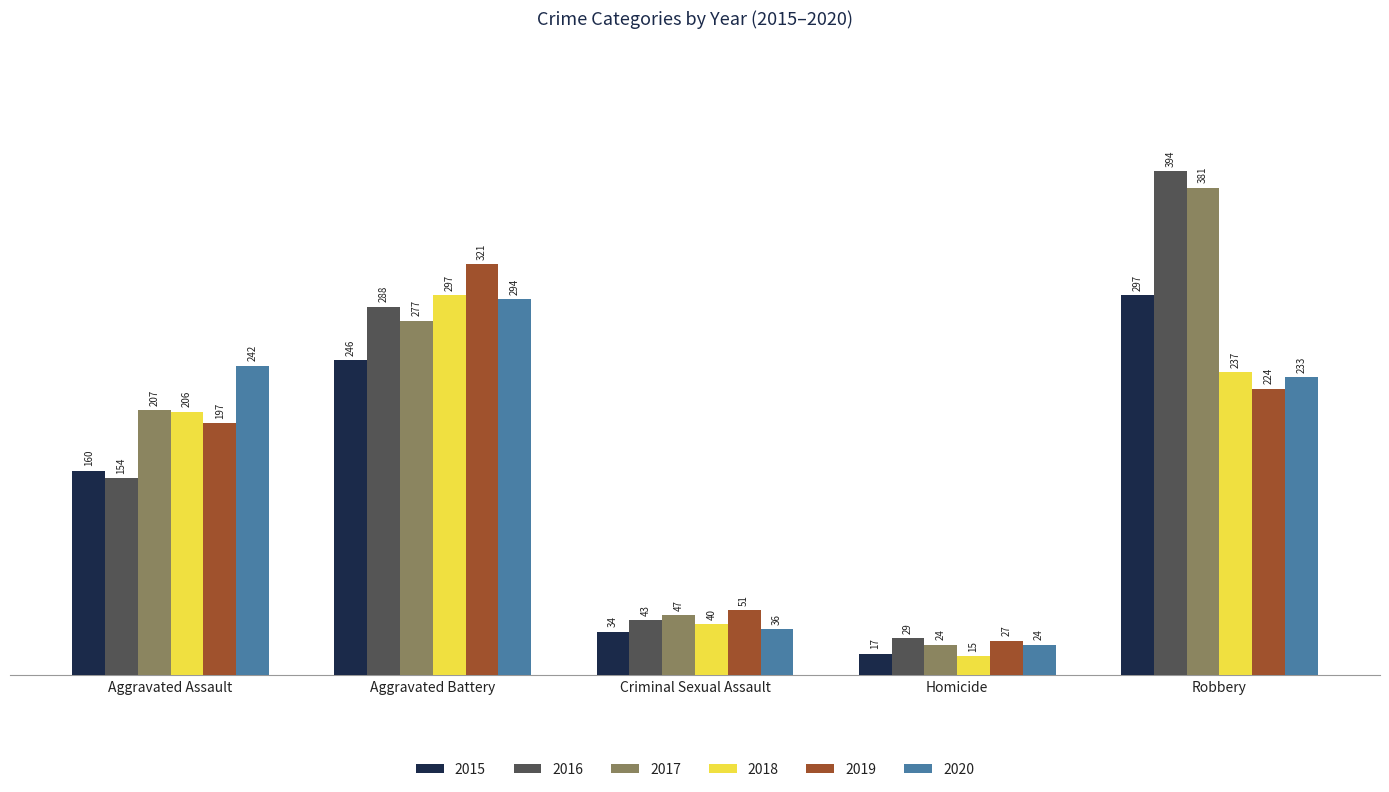

What is the difference between the maximum and minimum values in the 2019 series?

294